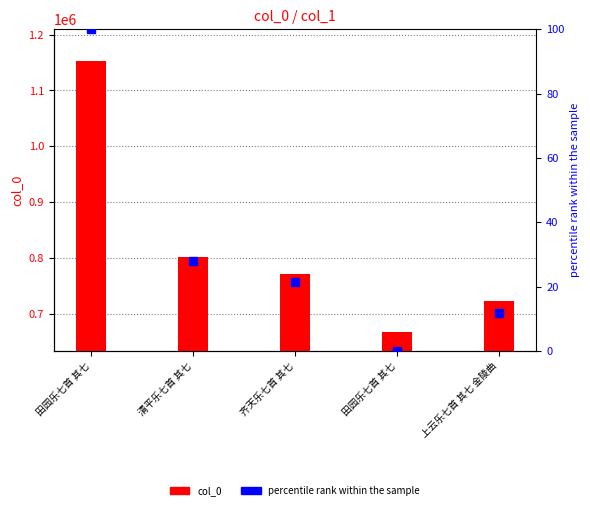

The percentile rank within the sample series shows 21.5 at 齐天乐七首 其七. True or false?

True